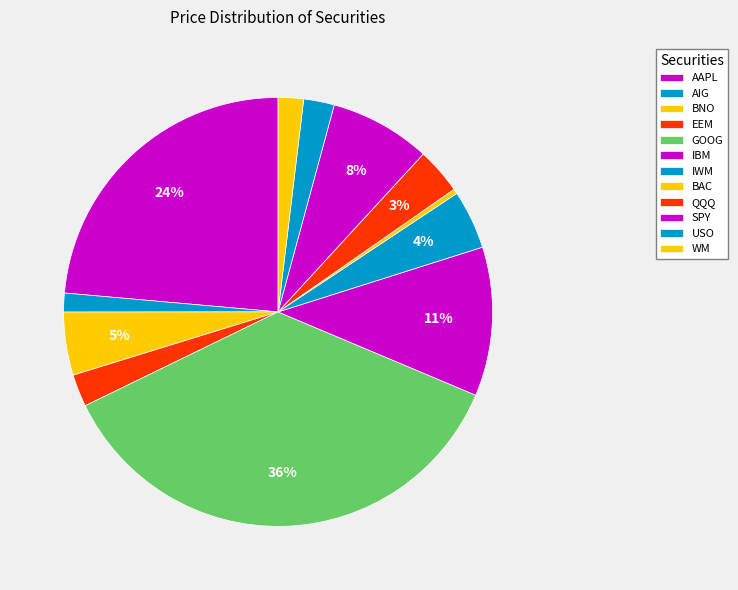

How many slices are in this pie chart?

12